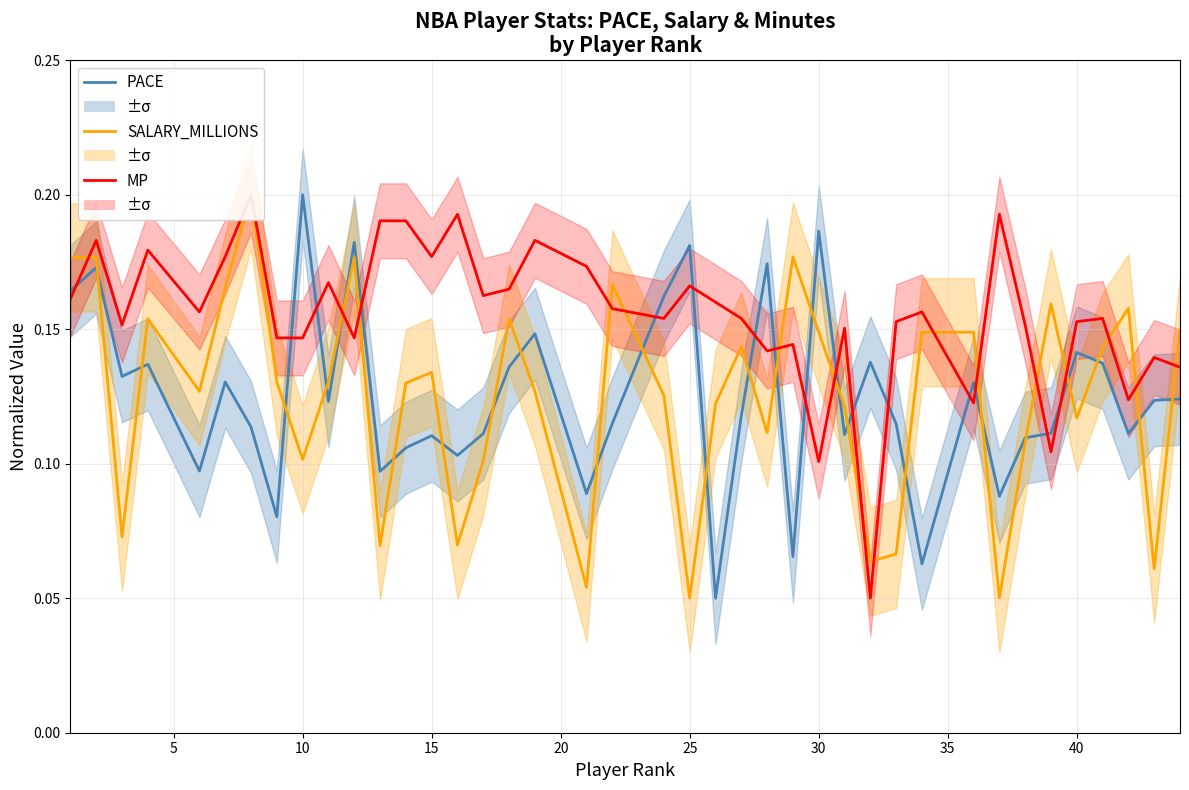

What is the sum of all MP values?

6.2